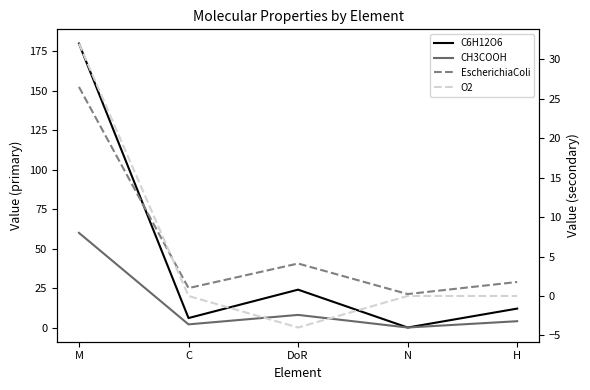

Is the value of EscherichiaColi at N greater than the value of CH3COOH at M?

No